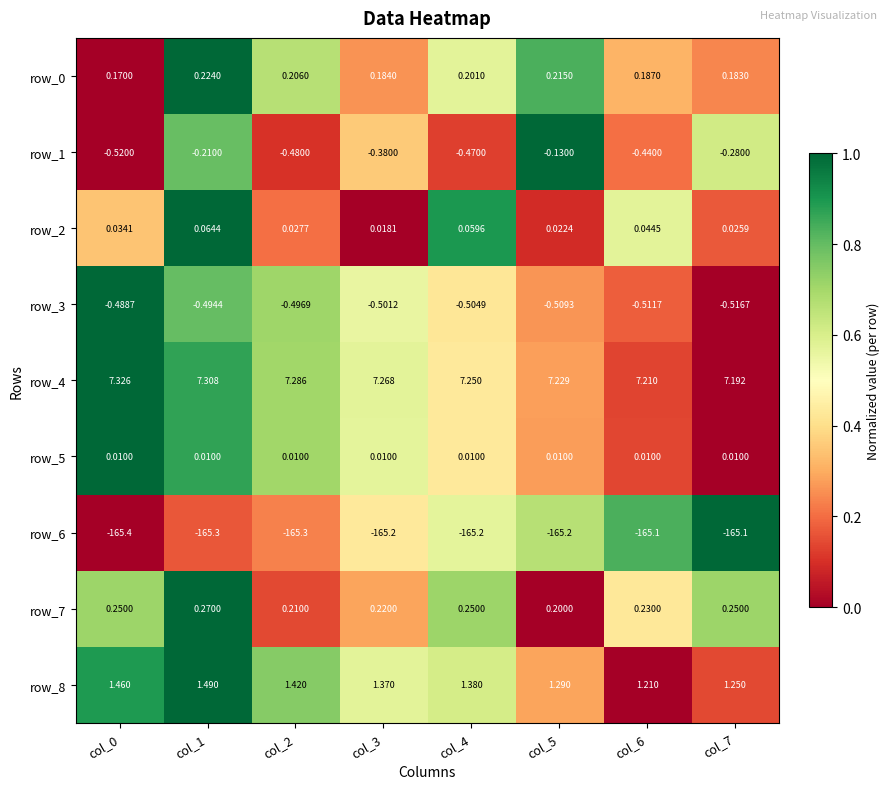

Is the value of row_1 at col_0 greater than the value of row_4 at col_6?

No